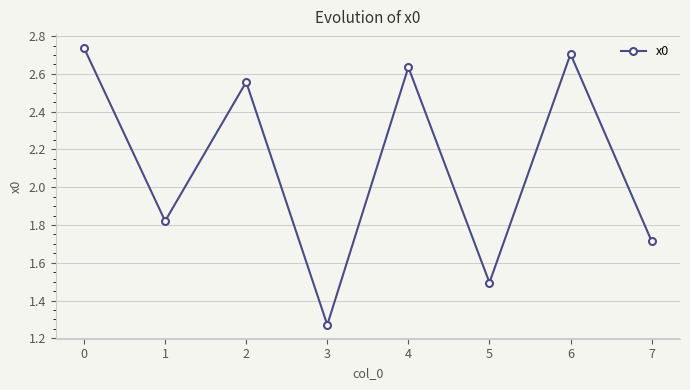

How many lines are shown in the chart?

1